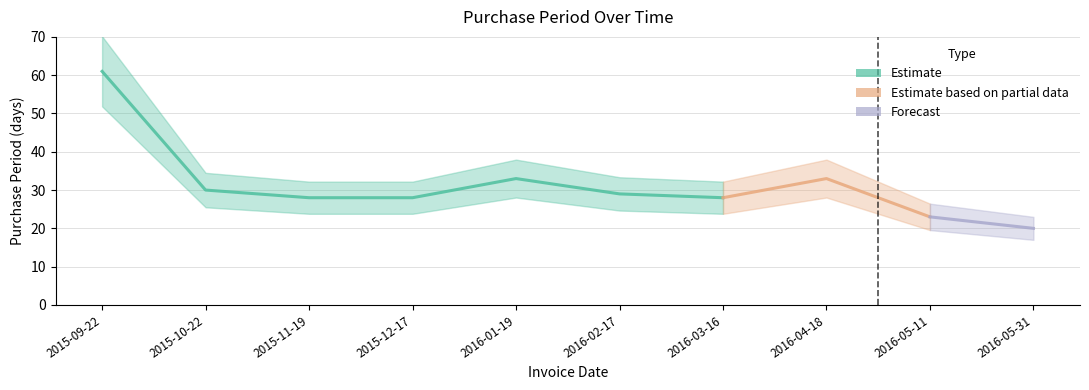

At which category does the chart reach its minimum across all series?

2016-05-31